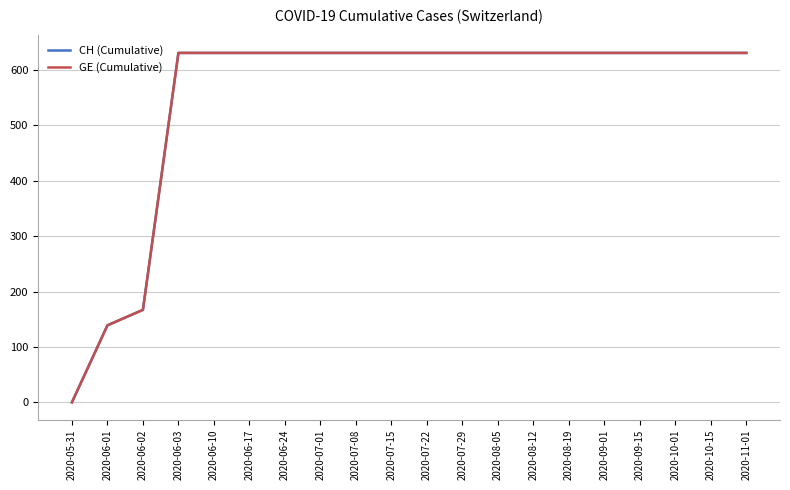

What is the label of the 2nd point from the left?

2020-06-01